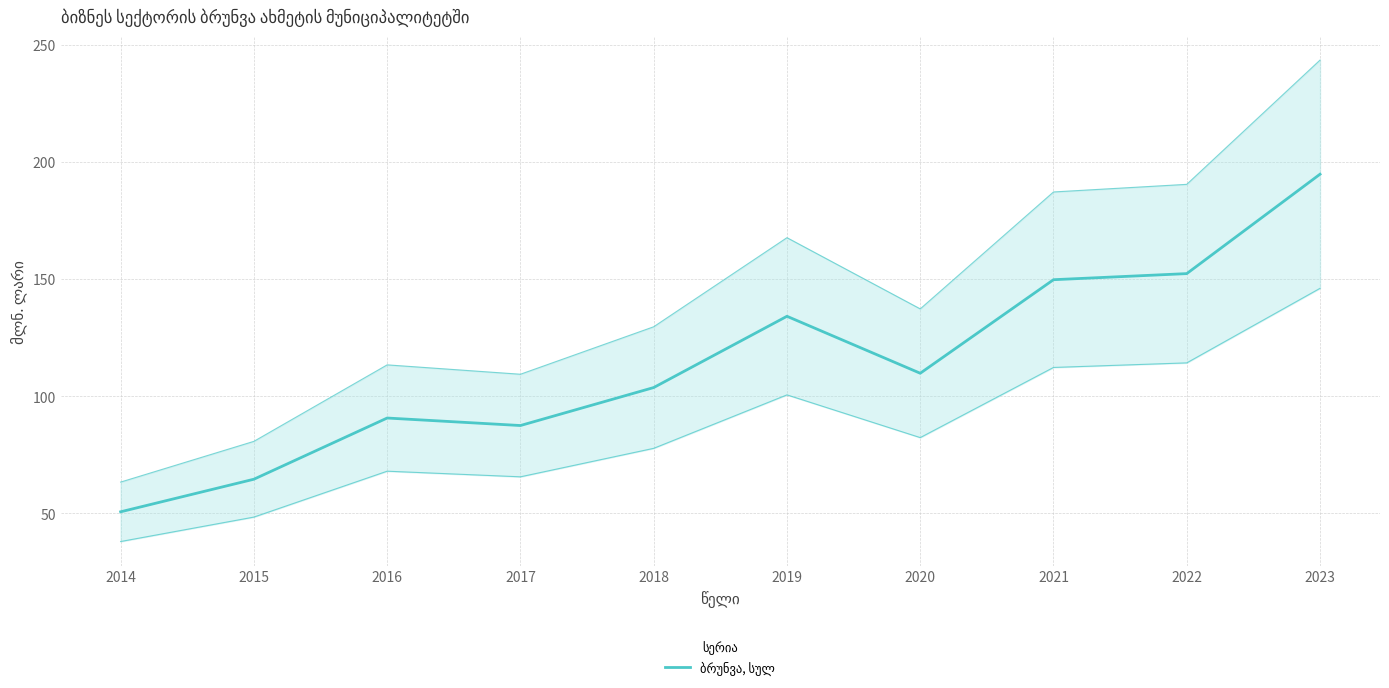

How many lines are shown in the chart?

1